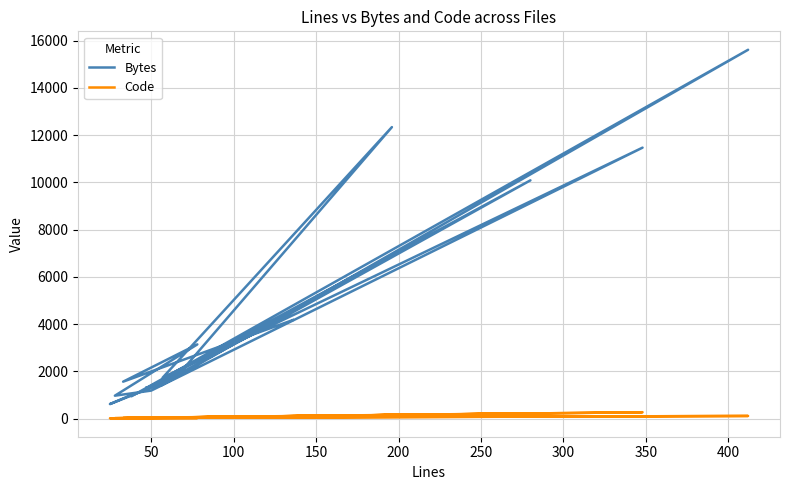

Where is Code nearest to the value 144?

350